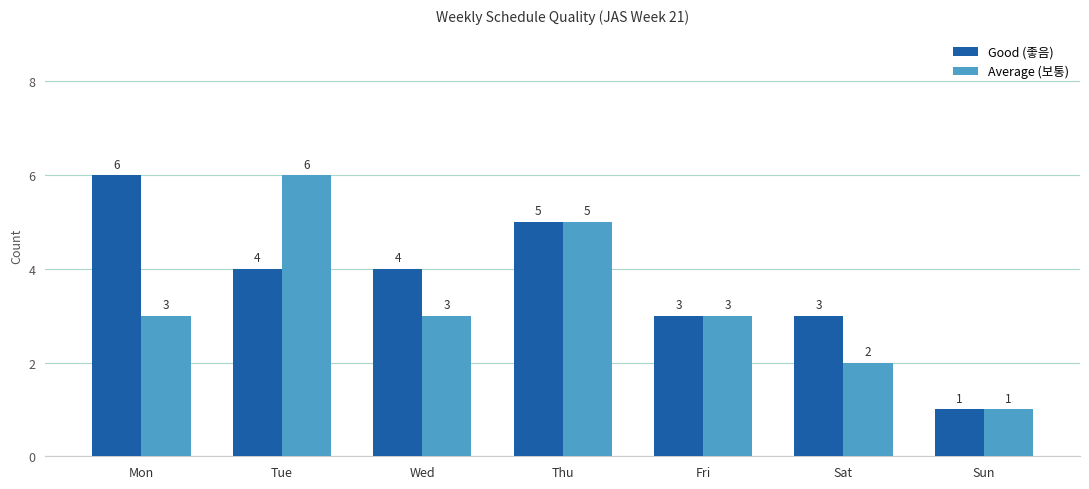

What is the approximate value of Average (보통) at Tue?

6